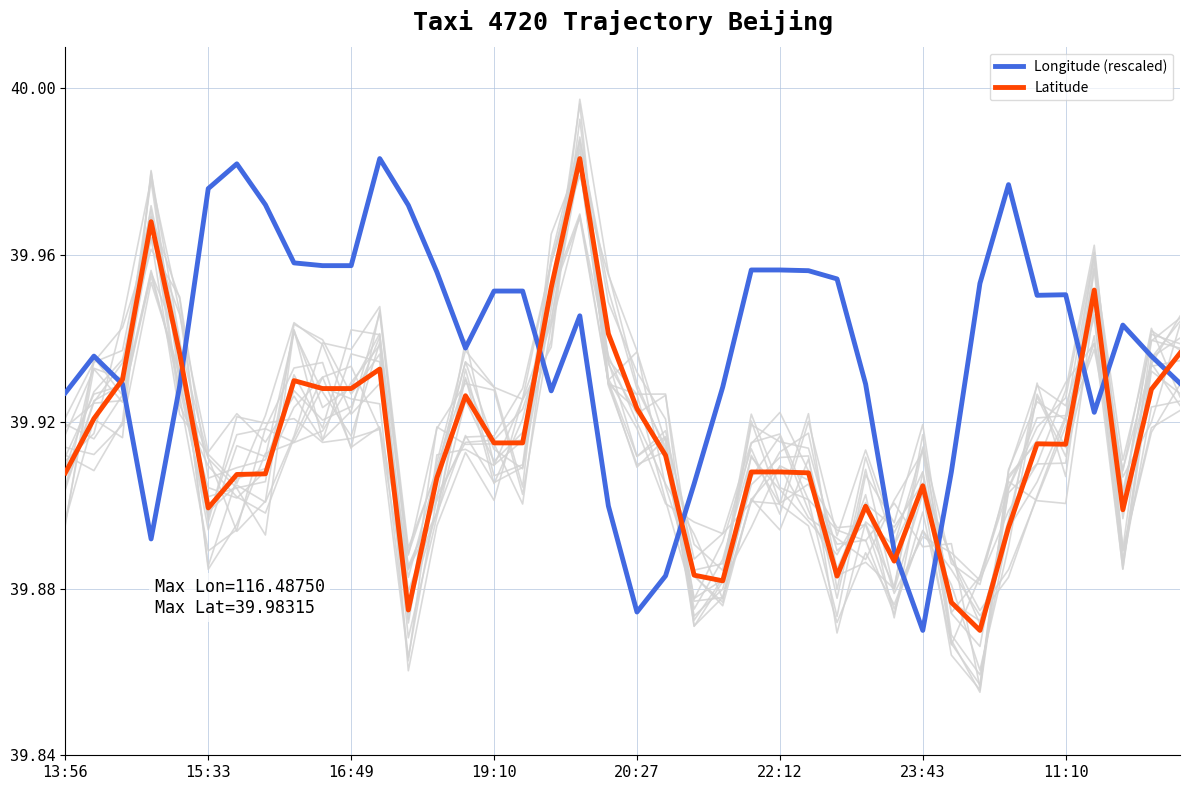

The Latitude series shows 9.7 at 20:27. True or false?

False